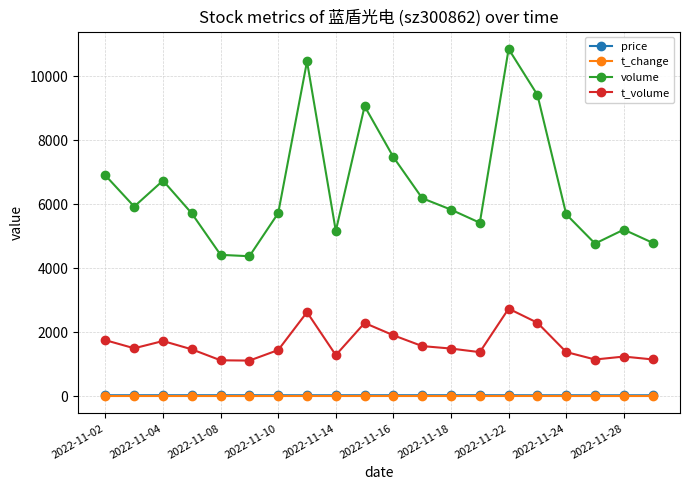

What is the difference between the maximum and minimum values in the t_volume series?

1623.0